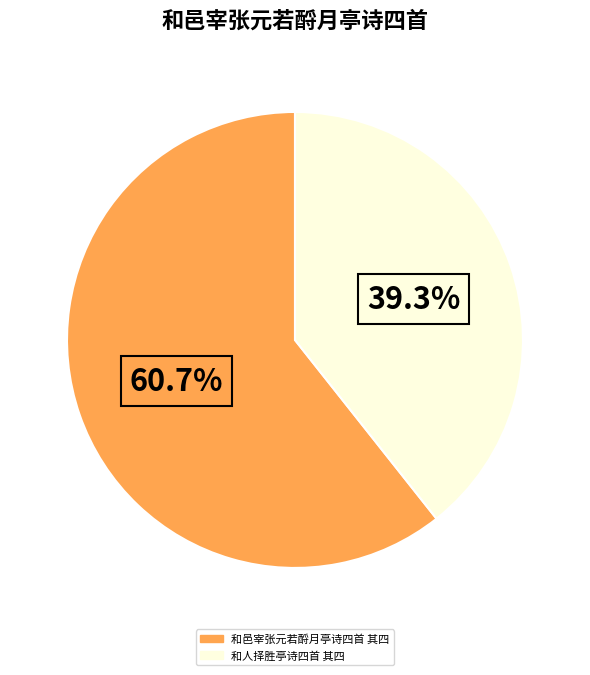

To the nearest percent, what is the difference between the 和邑宰张元若酹月亭诗四首 其四 and 和人择胜亭诗四首 其四 slice percentages?

21%